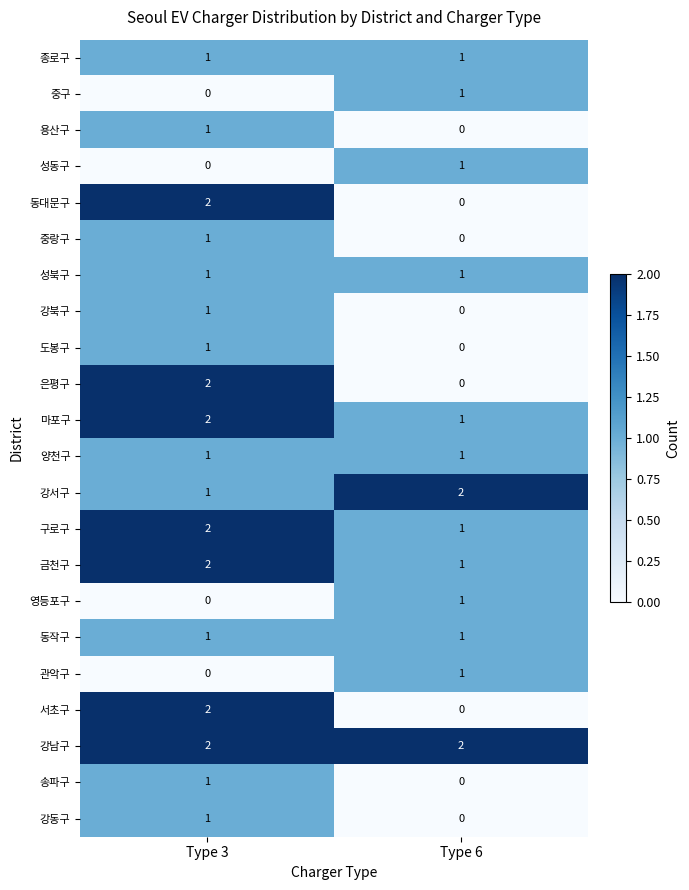

Count the number of data series in this chart.

22